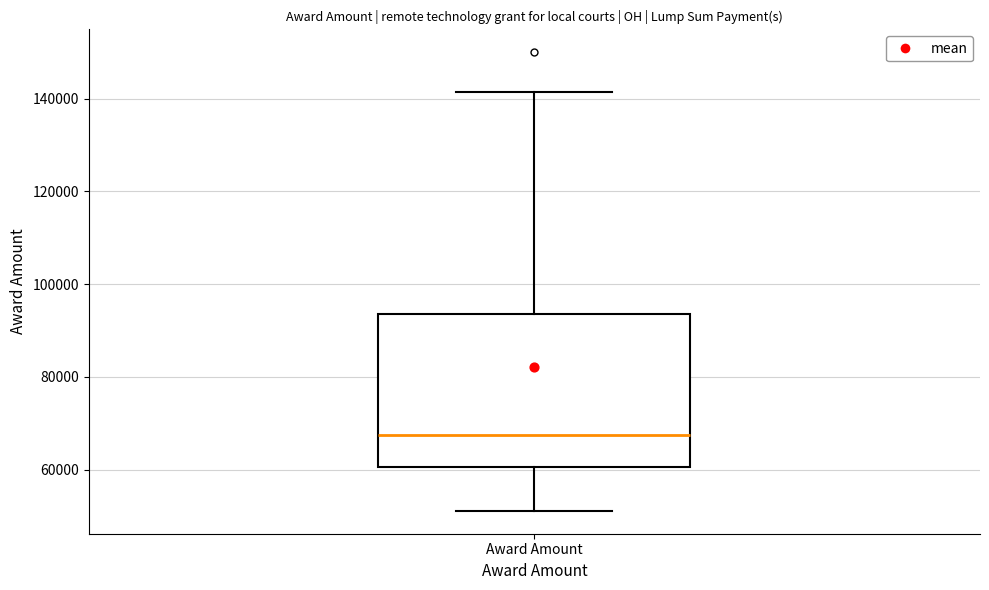

Read this box plot against the y-axis: the position of the median line, the range covered by the box, and the ends of both whiskers. The values are not printed on the chart, so give them approximately, as read against the axis.

median 68000, box 60000 to 94000, whiskers 52000 to 142000